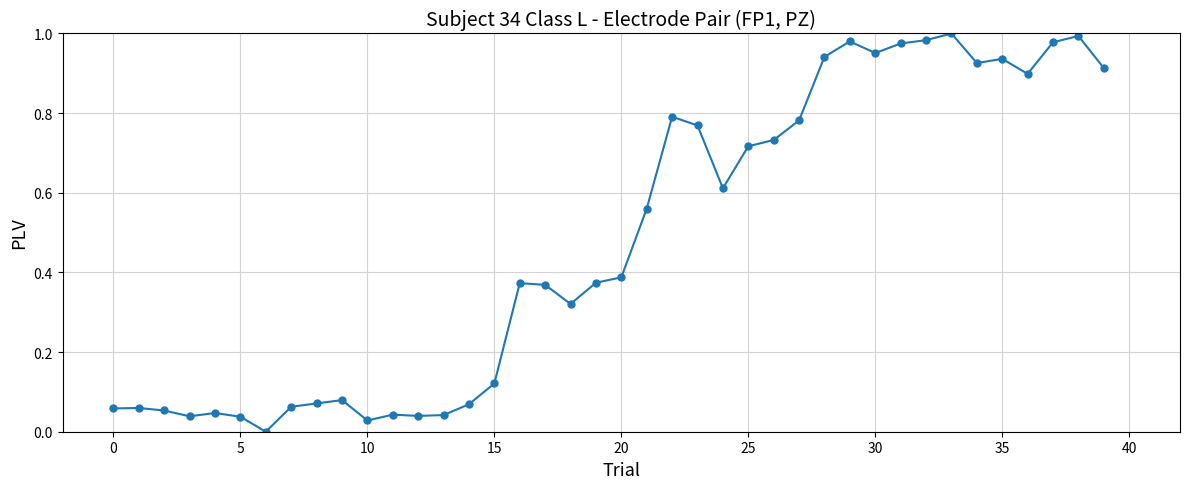

True or false: the data has more than 2 interior local peaks.

True